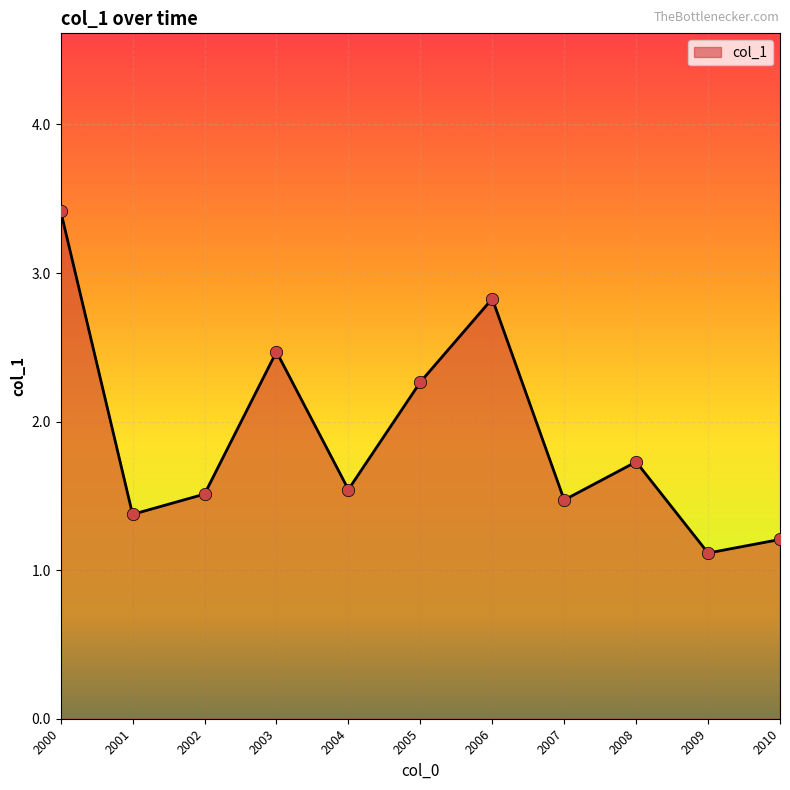

Between 2001 and 2002, which is larger?

2002